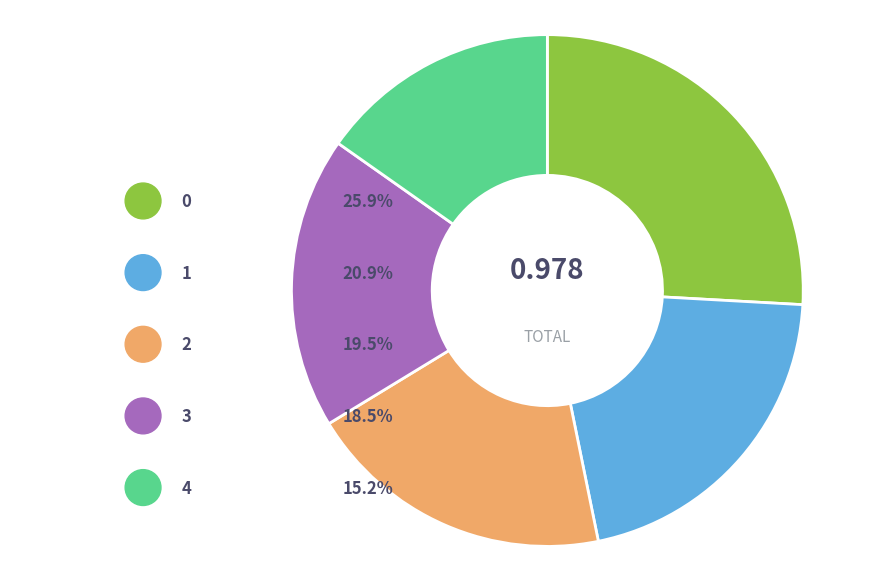

Is 2 the majority of the pie?

No